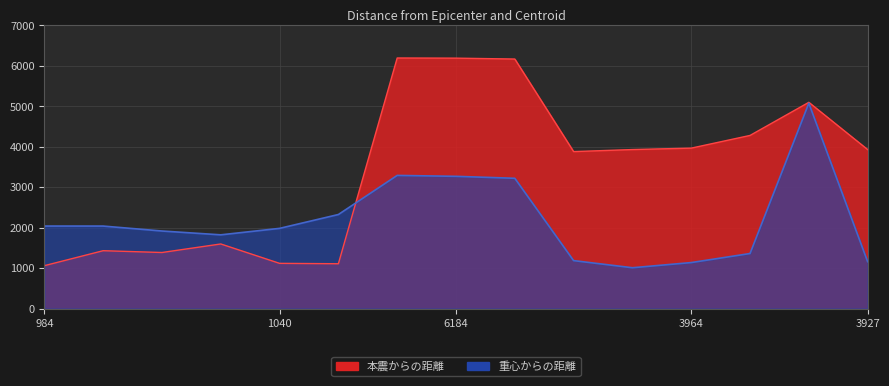

Which series has the largest range (max minus min)?

本震からの距離